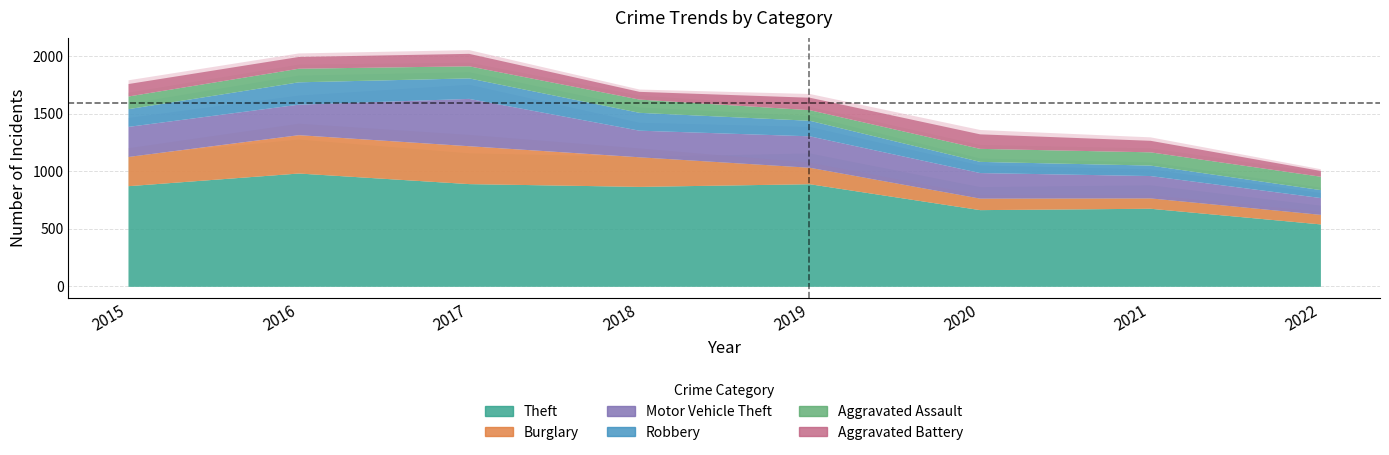

True or false: Theft and Motor Vehicle Theft cross at least once.

False